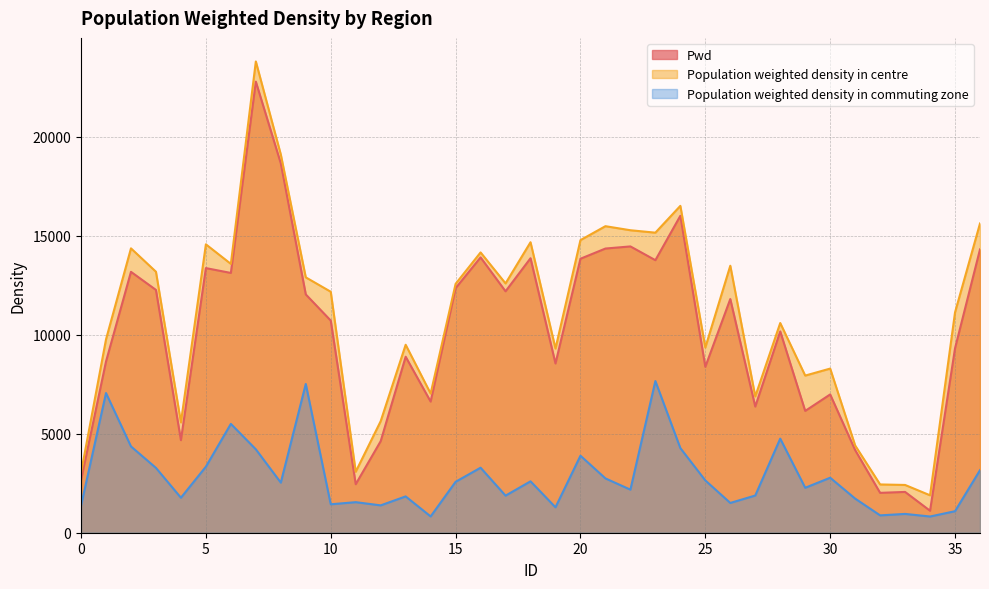

At which category is the sum across all series the highest?

7